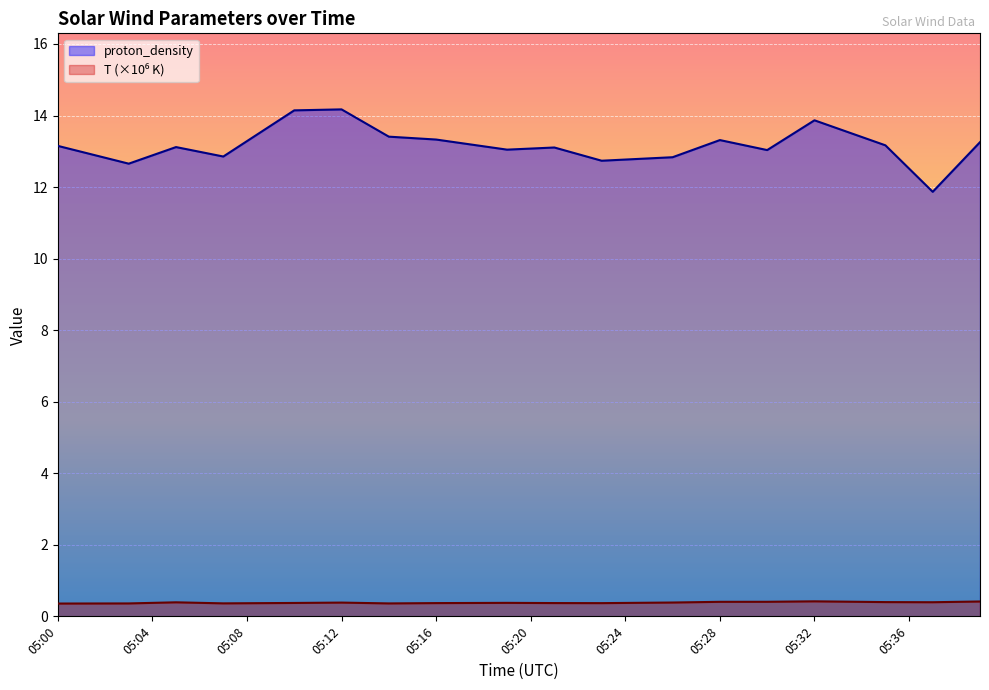

How many lines are shown in the chart?

2